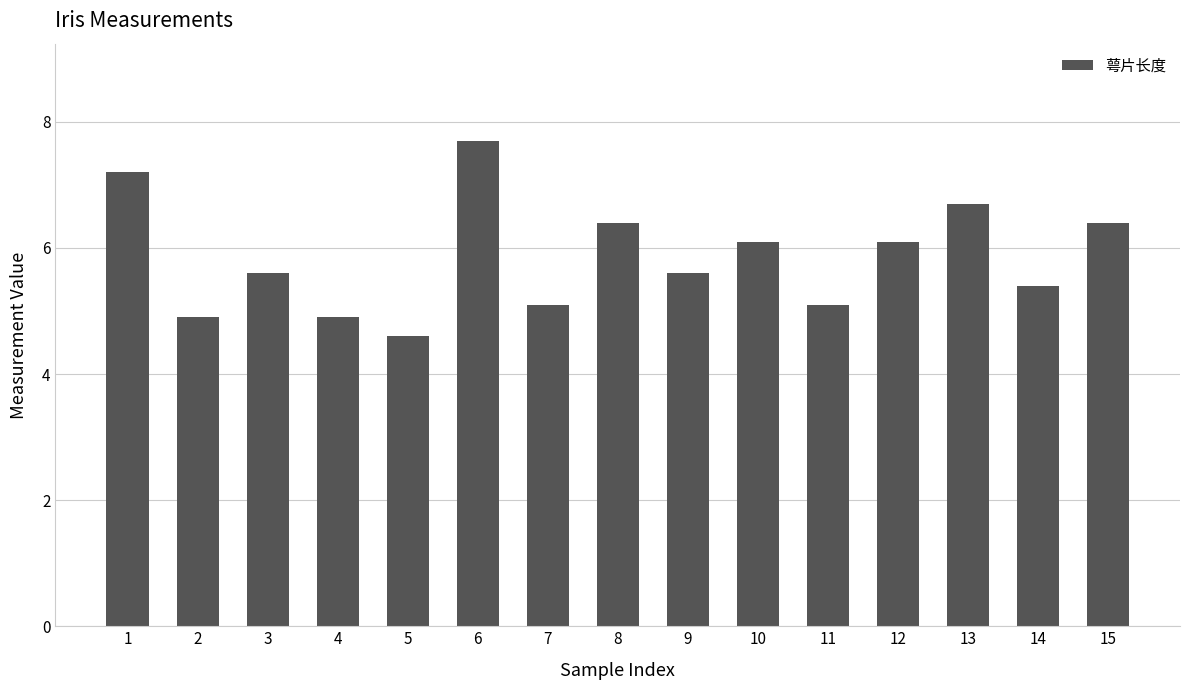

What is the maximum value shown in the chart?

7.7